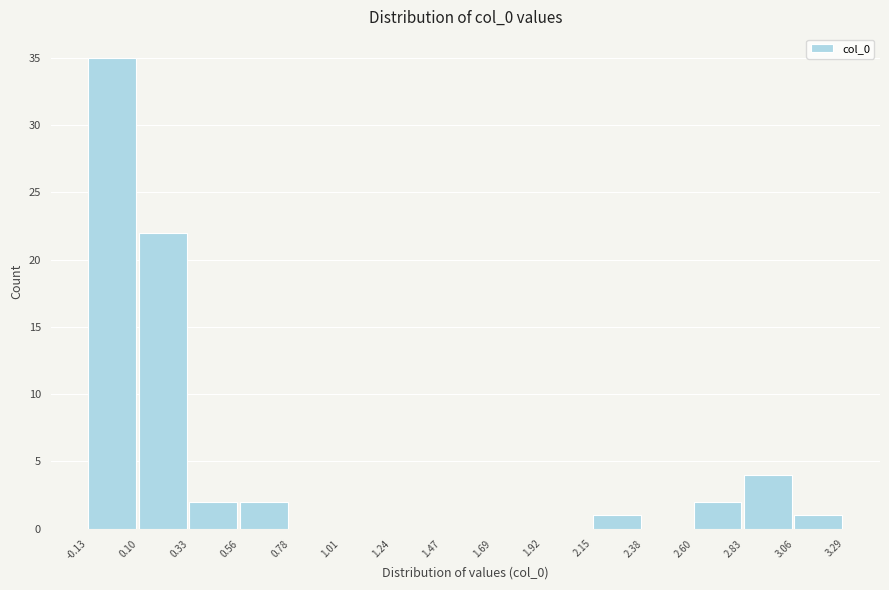

Reading left to right, list every bar in this chart as the range it spans on the x-axis followed by its height. The values are not printed on the chart, so give them approximately, as read against the axis.

-0.13 to 0.10: 35
0.10 to 0.33: 22
0.33 to 0.56: 2
0.56 to 0.78: 2
0.78 to 1.01: 0
1.01 to 1.24: 0
1.24 to 1.47: 0
1.47 to 1.69: 0
1.69 to 1.92: 0
1.92 to 2.15: 0
2.15 to 2.38: 1
2.38 to 2.60: 0
2.60 to 2.83: 2
2.83 to 3.06: 4
3.06 to 3.29: 1